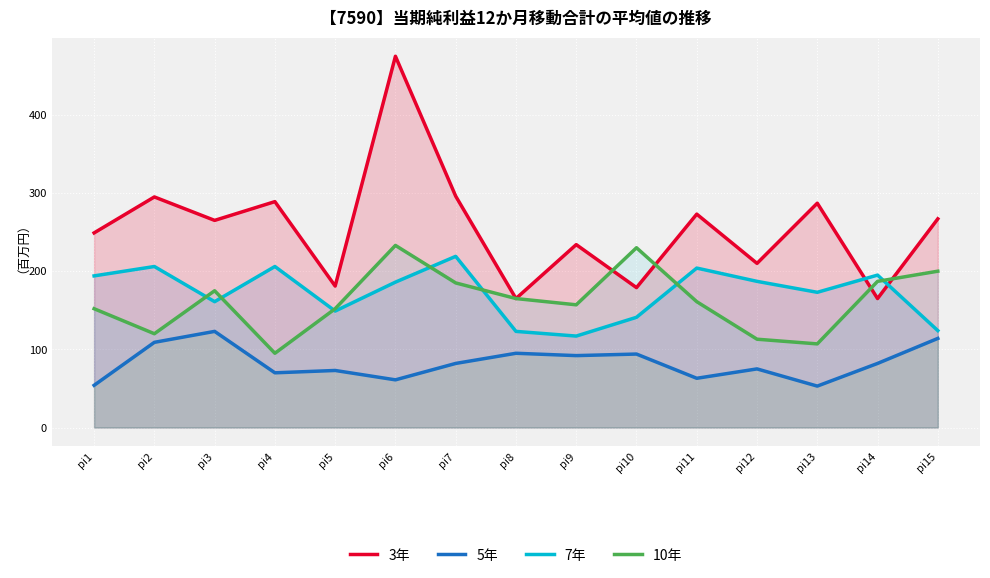

At which category does 5年 reach its first local valley?

pi4